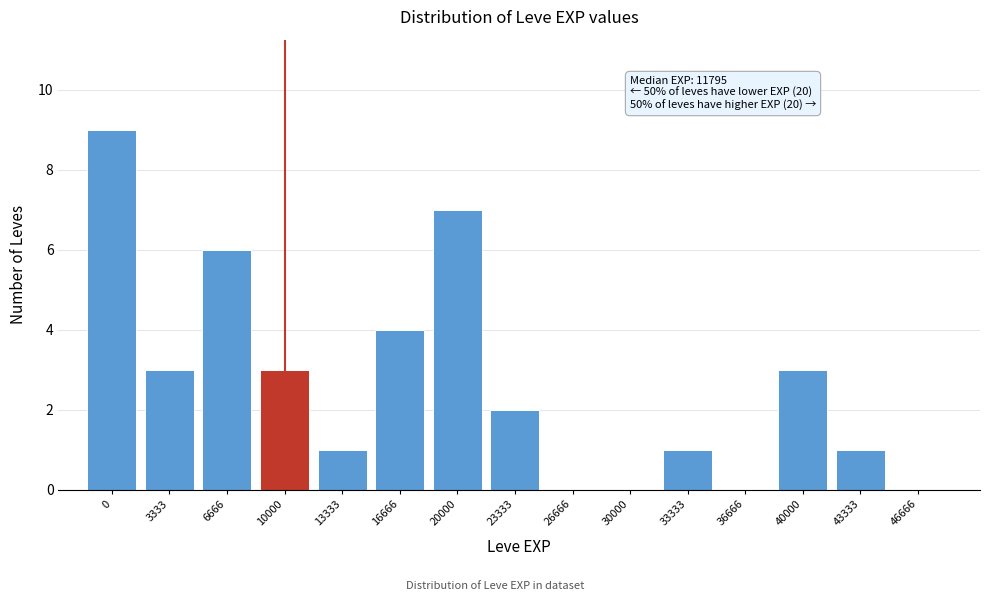

Reading left to right, transcribe all the data shown in this chart.

0=9	3333=3	6666=6	10000=3	13333=1	16666=4	20000=7	23333=2	26666=0	30000=0	33333=1	36666=0	40000=3	43333=1	46666=0